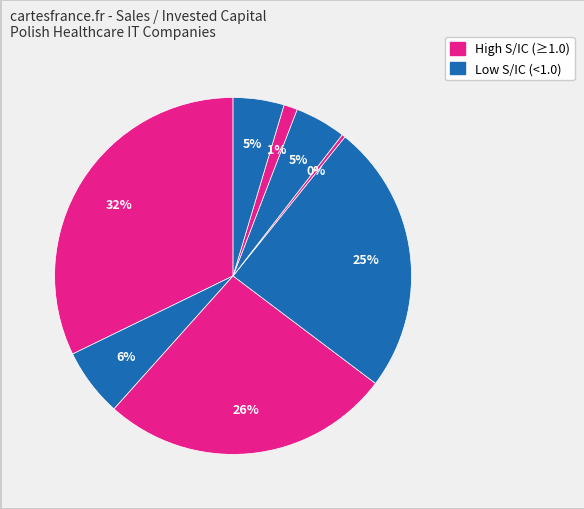

Count the number of slices in the pie.

8